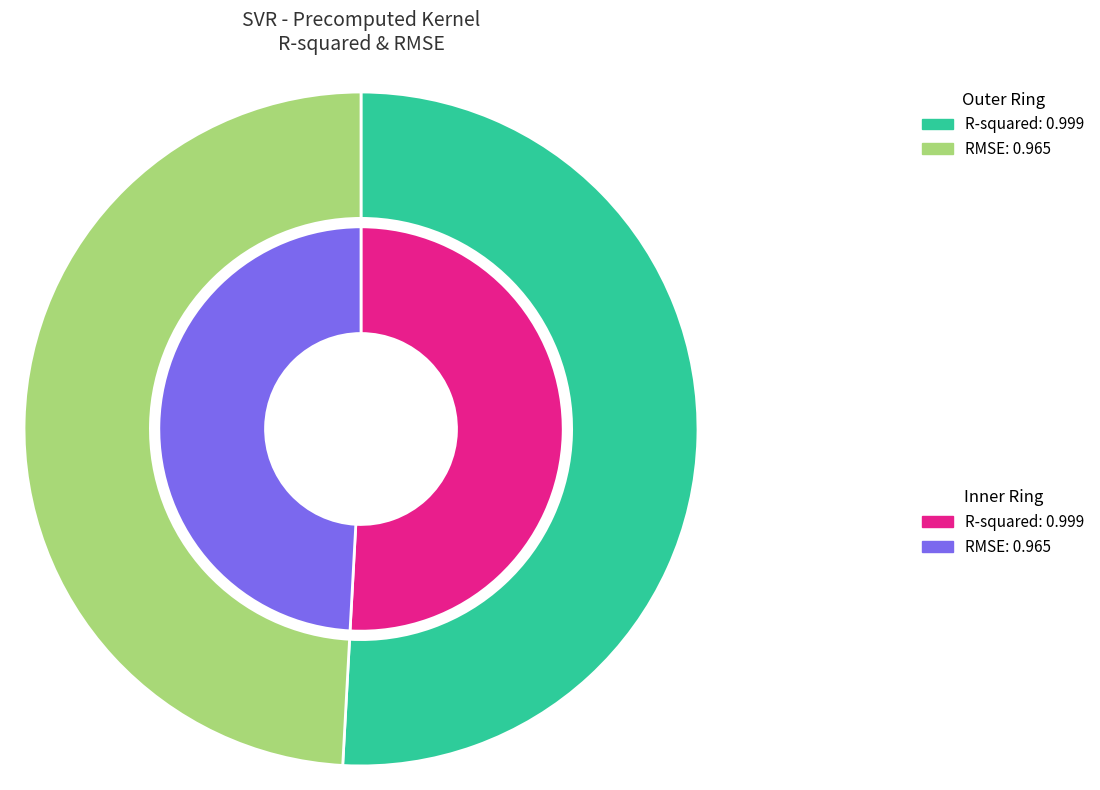

Is R-squared the majority of the pie?

Yes